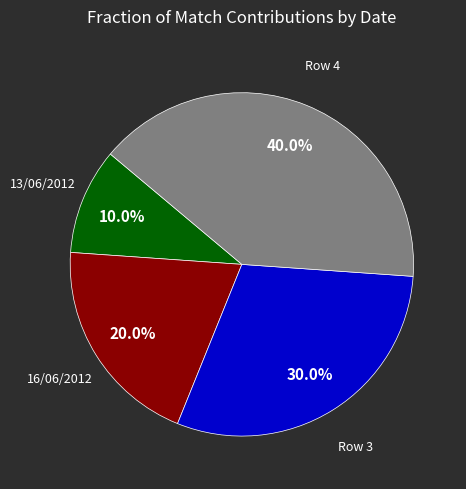

To the nearest percent, what is the average slice percentage?

25%